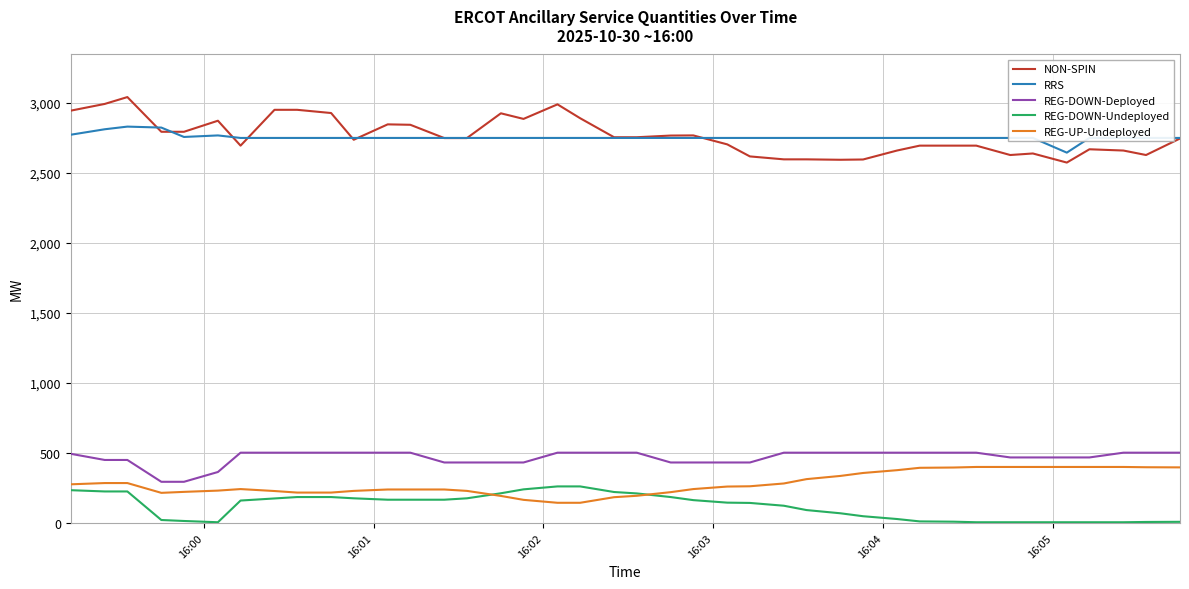

True or false: REG-UP-Undeployed and RRS intersect in this chart.

False